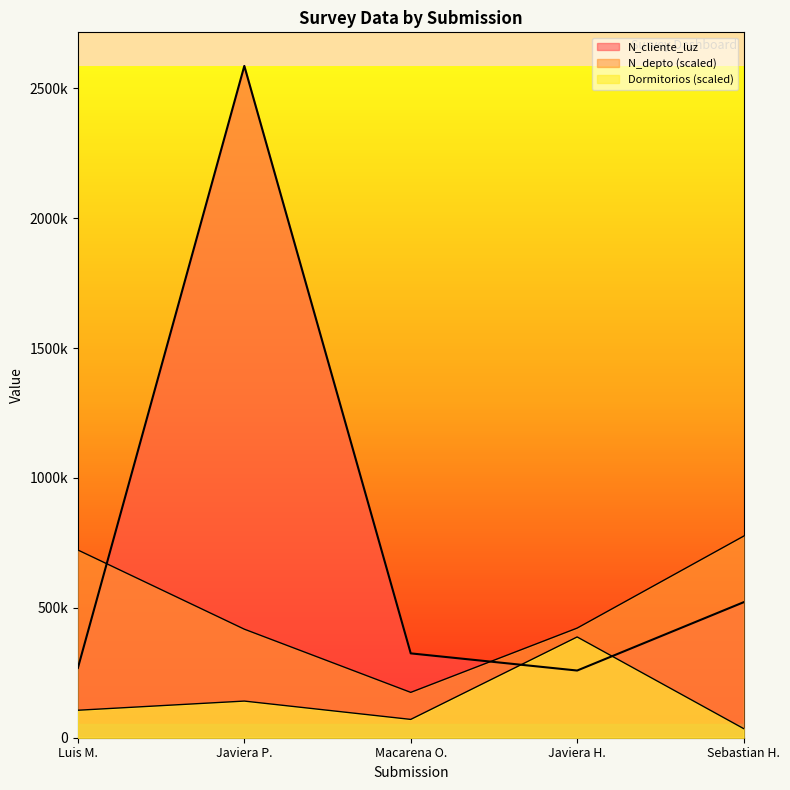

What is the sum of all Dormitorios values?

740626.3